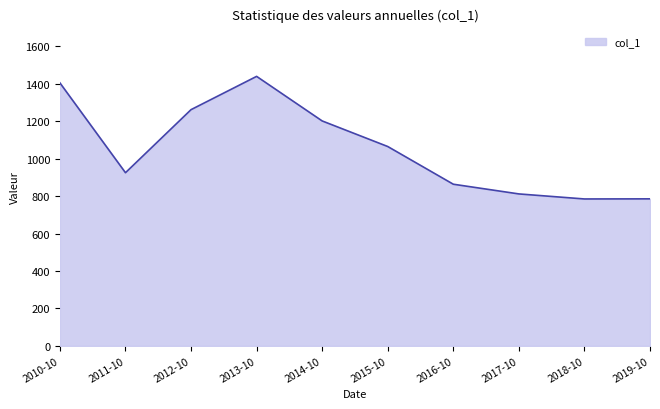

What is the difference between the values at 2010-10 and 2018-10?

620.0